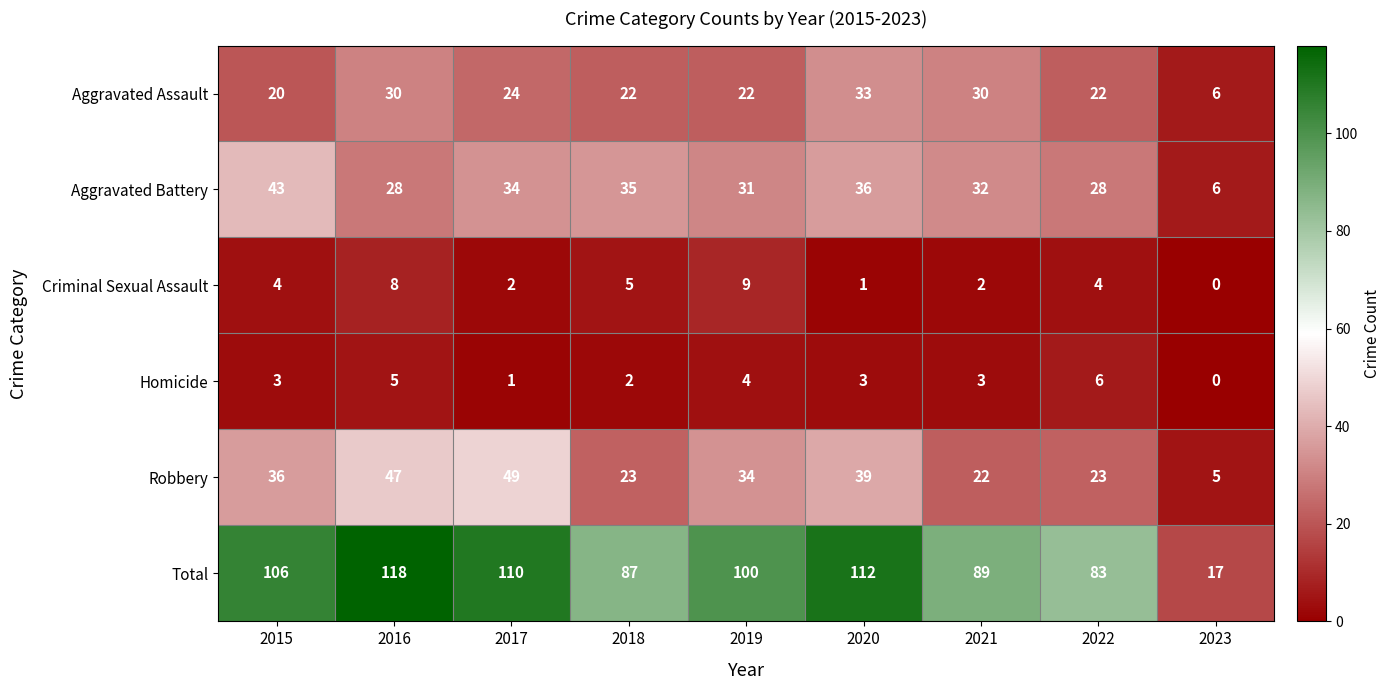

What is the sum of all Aggravated Battery values?

273